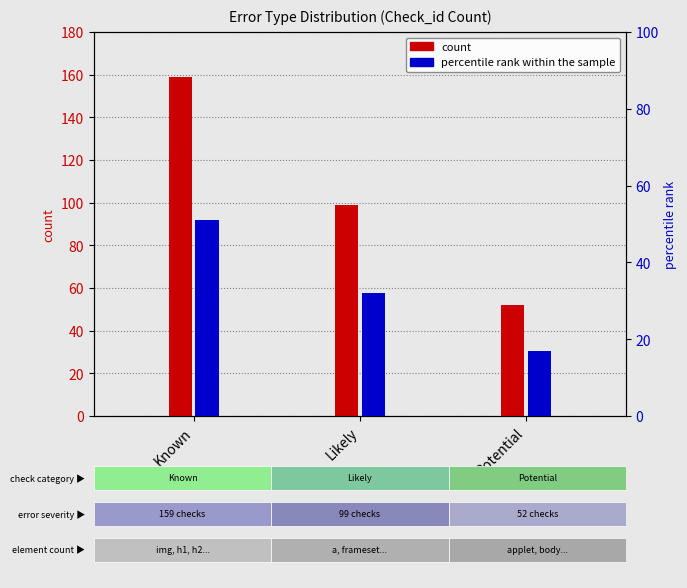

At which category is the sum across all series the highest?

Known